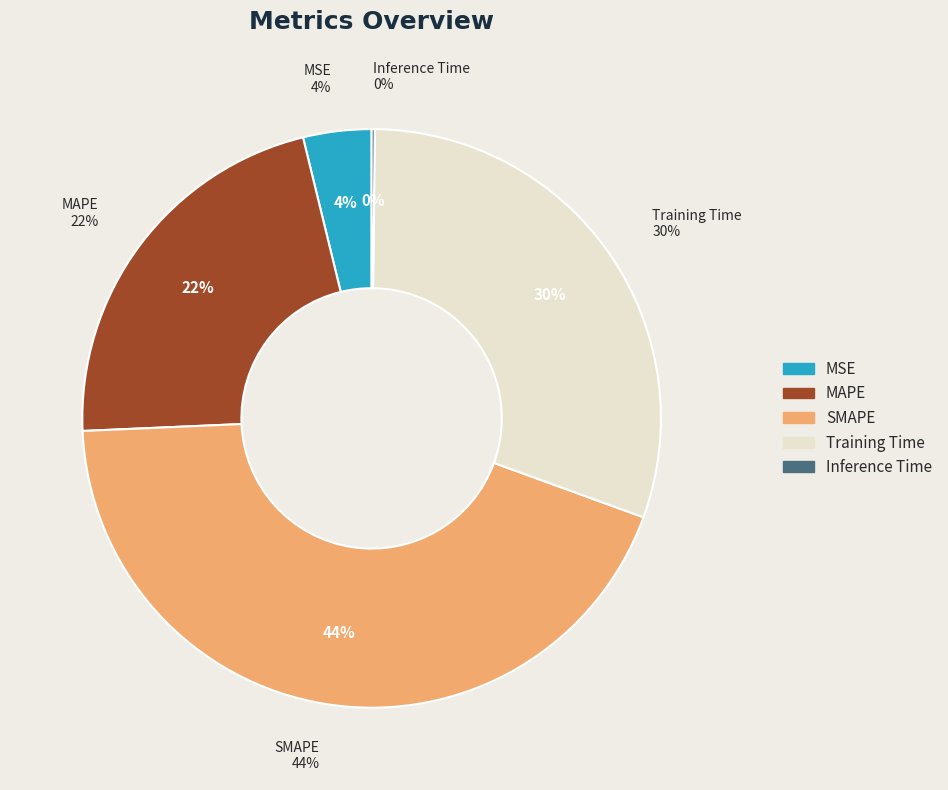

To the nearest percent, what is the combined percentage of SMAPE and Training Time?

74%